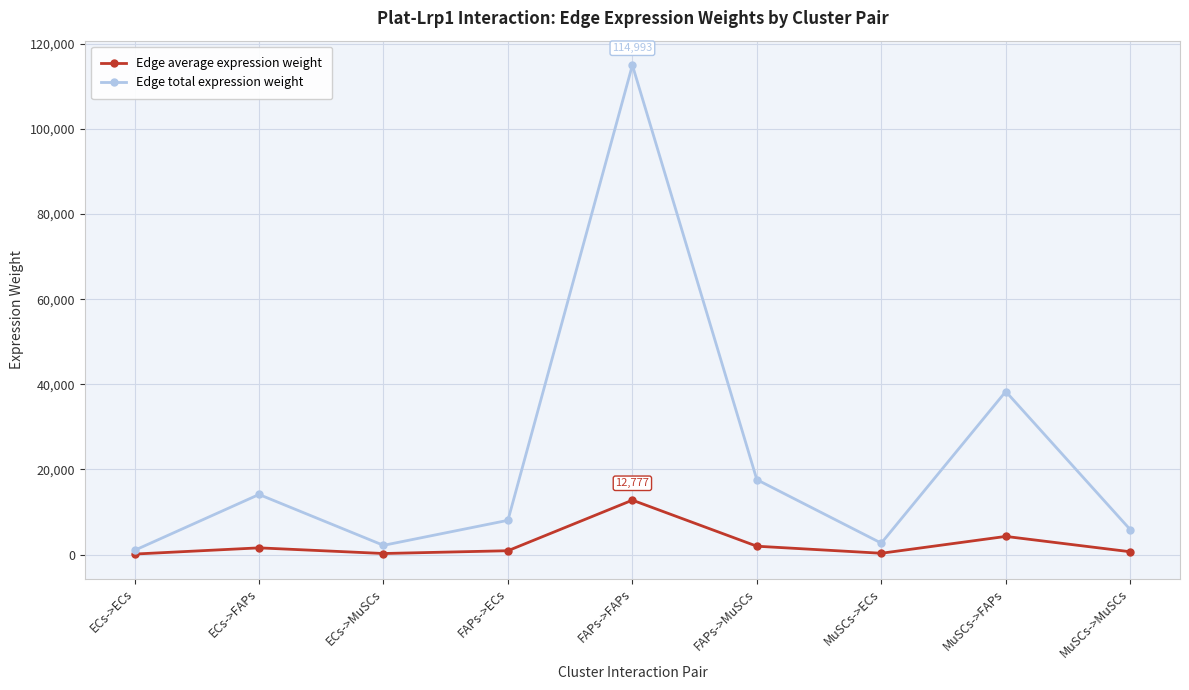

Is it true that Edge average expression weight equals 651.0 at MuSCs->MuSCs?

True